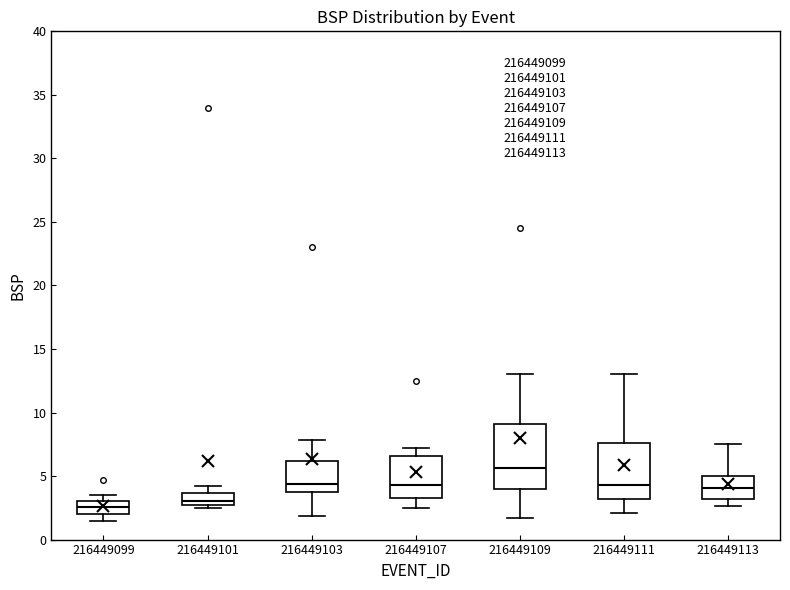

Reading left to right, read every box against the y-axis: the position of its median line, the range the box covers, and the ends of its whiskers. The values are not printed on the chart, so give them approximately, as read against the axis.

216449099: median 2.5, box 2.0 to 3.0, whiskers 1.5 to 3.5
216449101: median 3.0, box 2.5 to 3.5, whiskers 2.5 (just below the box's lower edge) to 4.0
216449103: median 4.5, box 3.5 to 6.0, whiskers 2.0 to 8.0
216449107: median 4.5, box 3.5 to 6.5, whiskers 2.5 to 7.0
216449109: median 5.5, box 4.0 to 9.0, whiskers 1.5 to 13.0
216449111: median 4.5, box 3.0 to 7.5, whiskers 2.0 to 13.0
216449113: median 4.0, box 3.0 to 5.0, whiskers 2.5 to 7.5